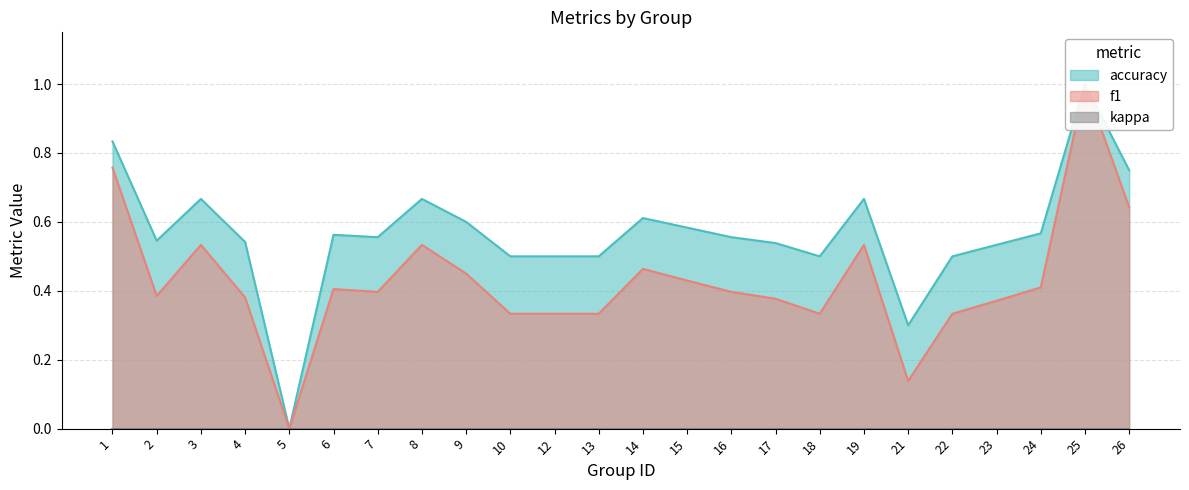

What is the spread (max minus min) of values at 18?

0.2